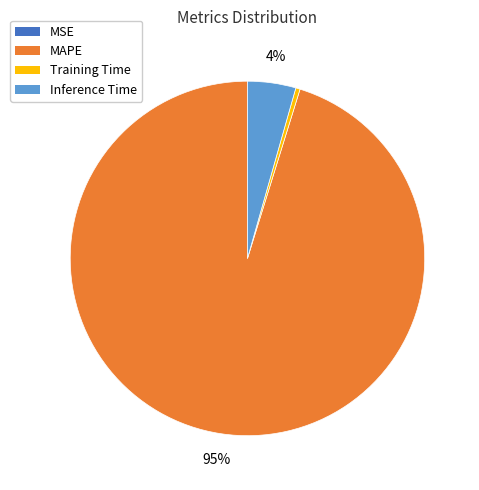

Is there any slice that represents more than half of the pie?

Yes